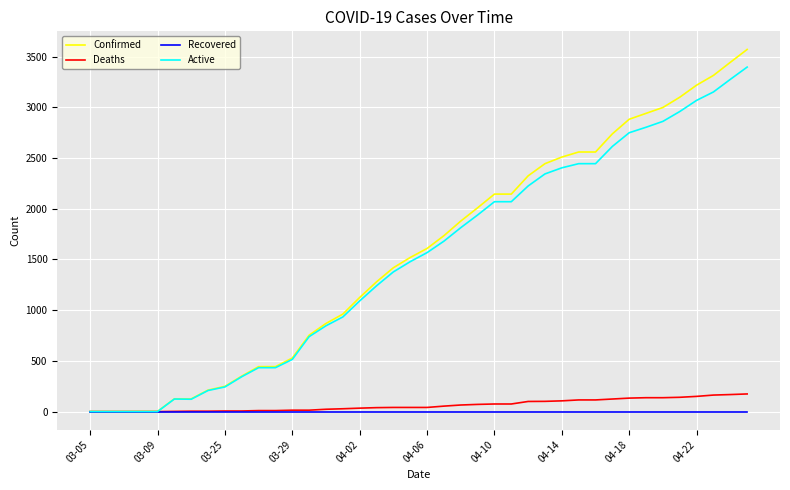

Which series has the widest spread of values?

Confirmed